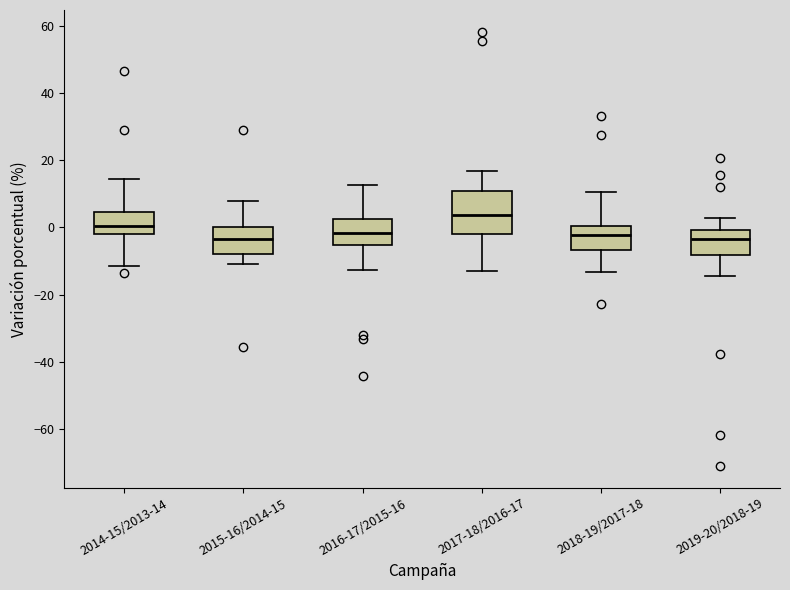

Which box has the highest median line?

2017-18/2016-17